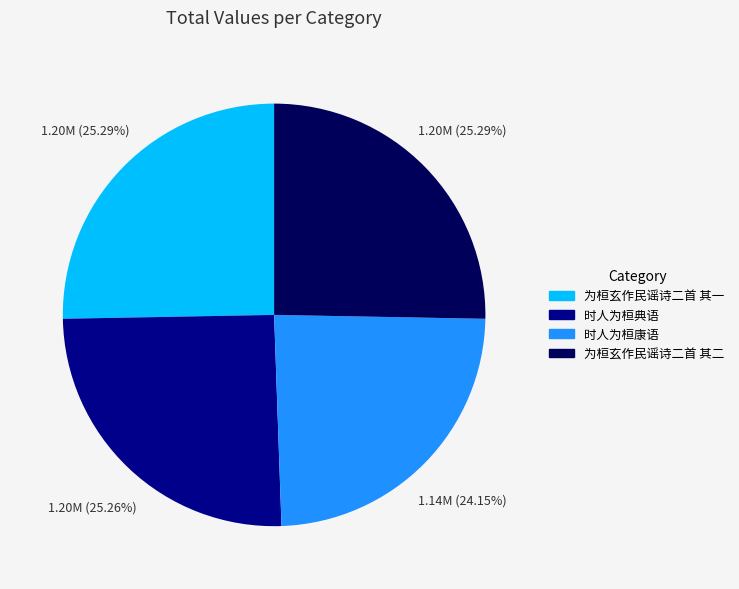

Which slice is the smallest?

时人为桓康语